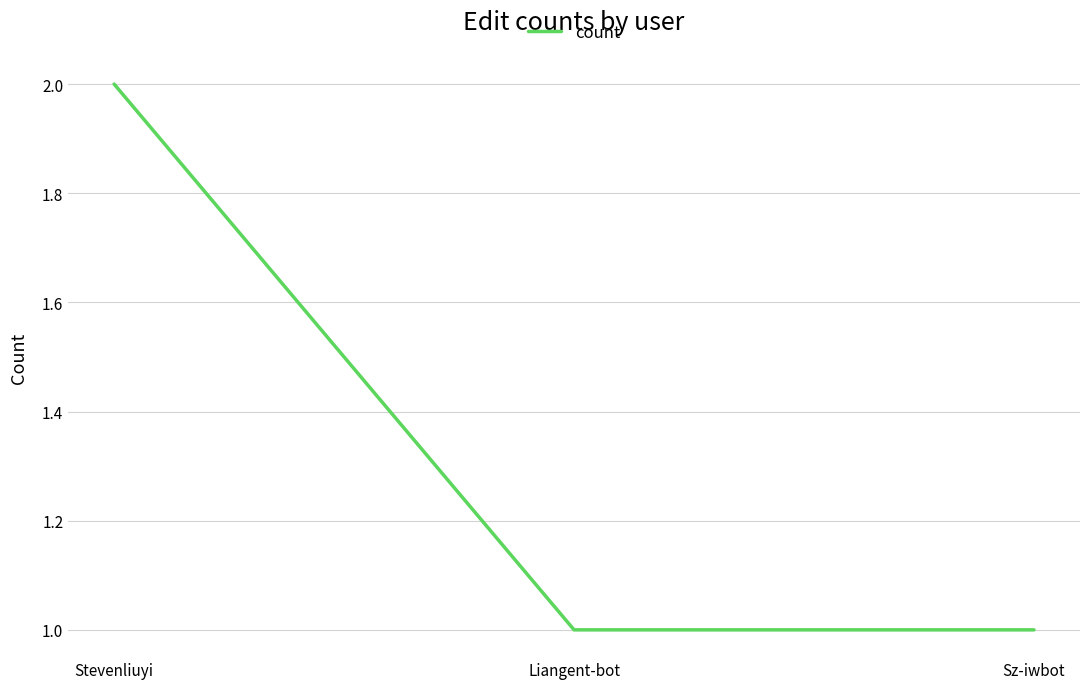

True or false: the data shows 1 at Sz-iwbot.

True